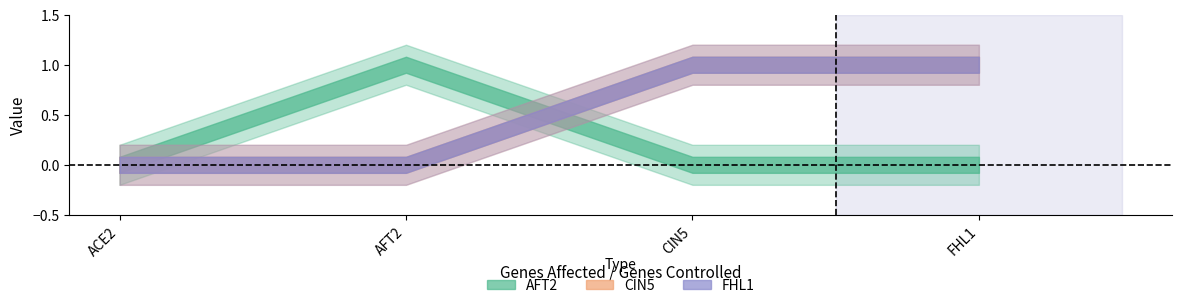

Is the value of AFT2 at CIN5 greater than the value of FHL1 at CIN5?

No